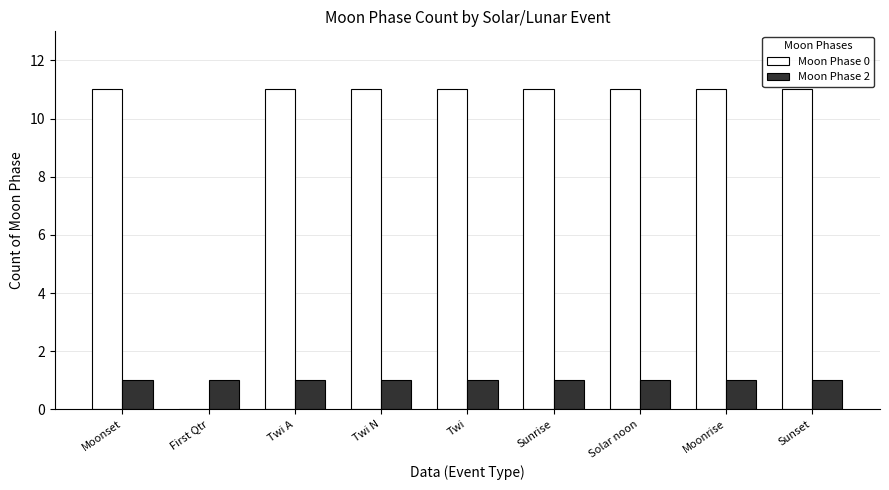

Count the number of categories in the chart.

9